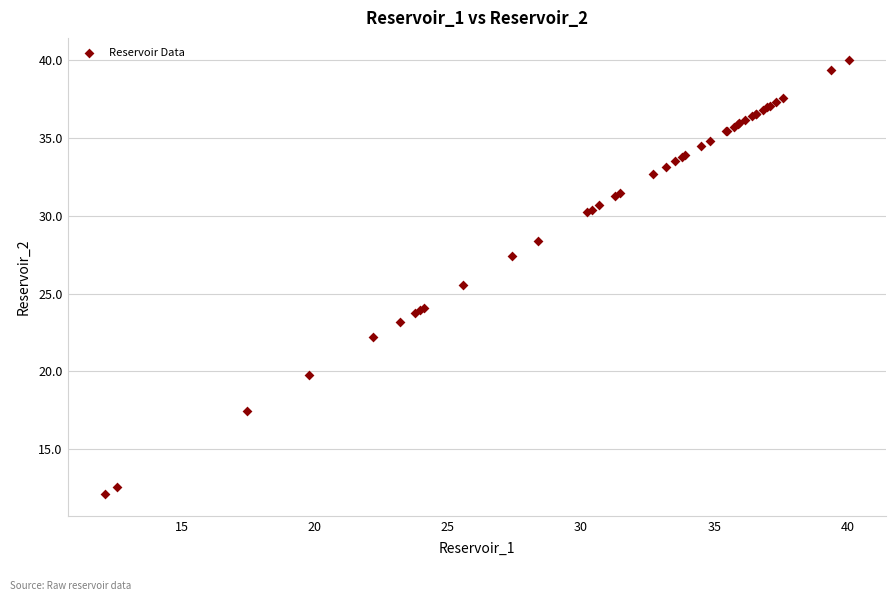

What Y value in the scatter plot is closest to 26?

25.6